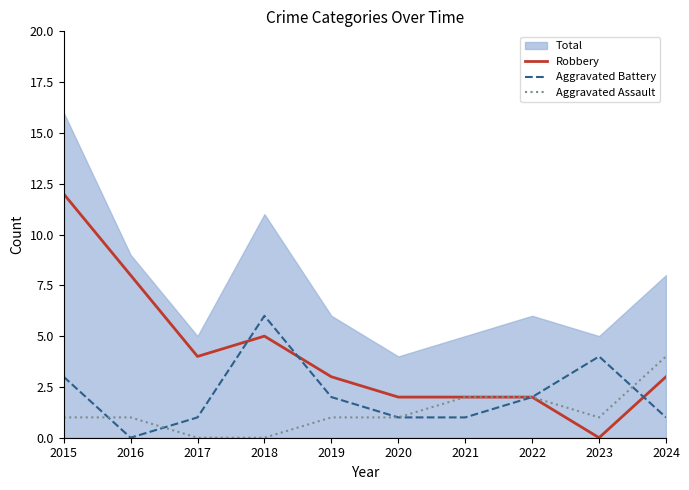

Which category has the highest value across all series?

2015